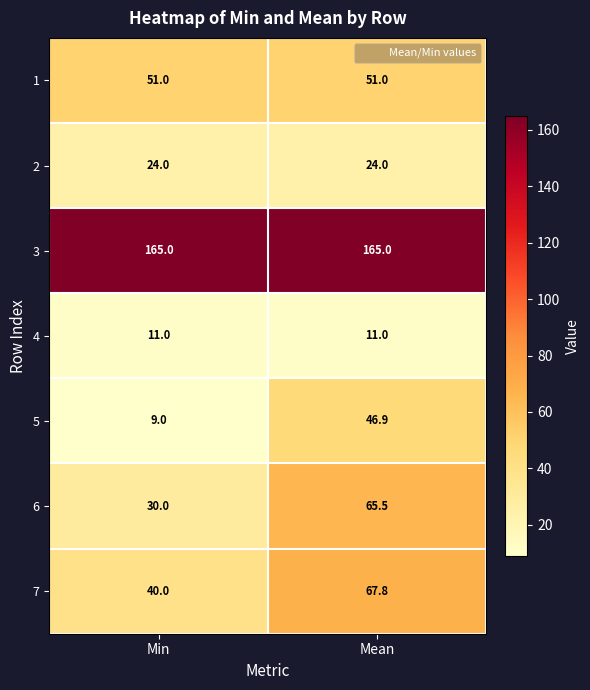

Between Min and Mean, which series saw the biggest shift?

5